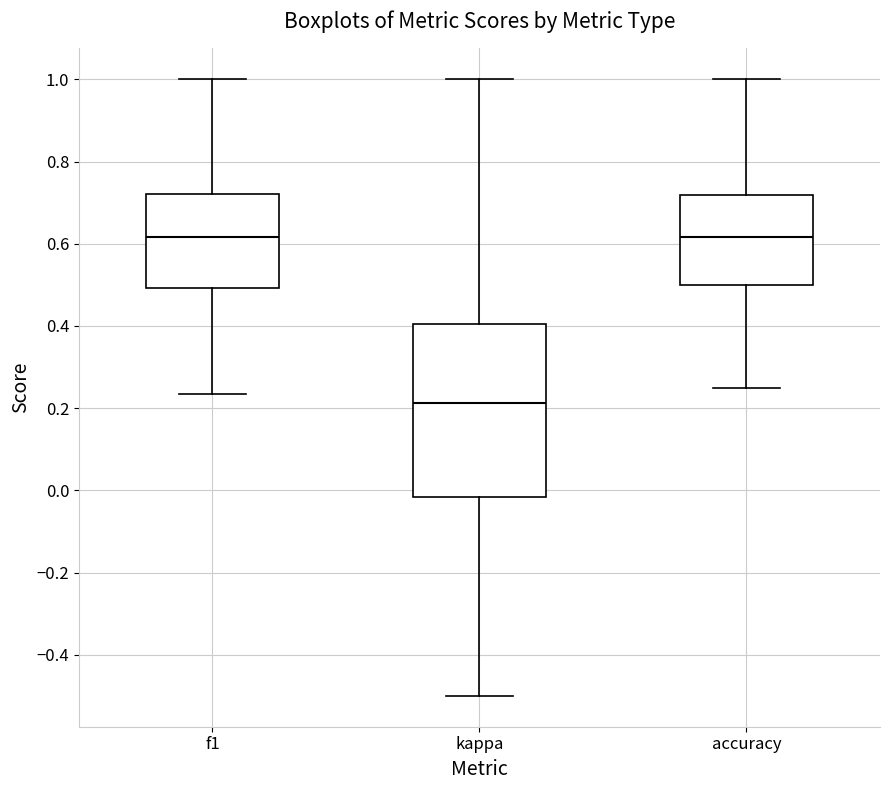

Where is the upper edge of the box for accuracy on the y-axis? The values are not printed on the chart, so give them approximately, as read against the axis.

0.72